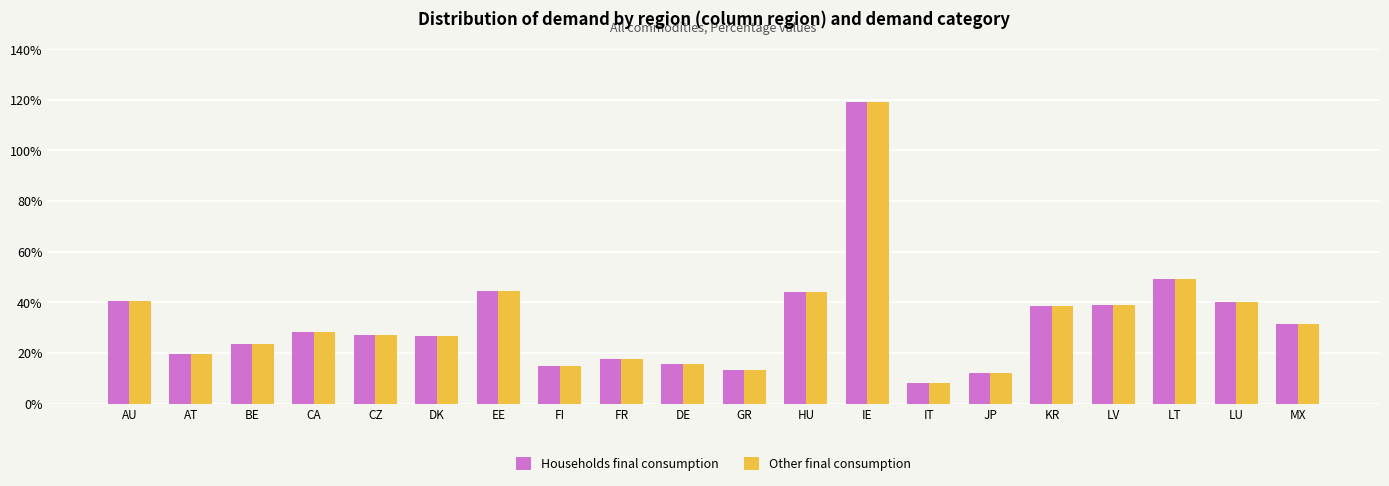

At which category does the chart reach its peak across all series?

IE